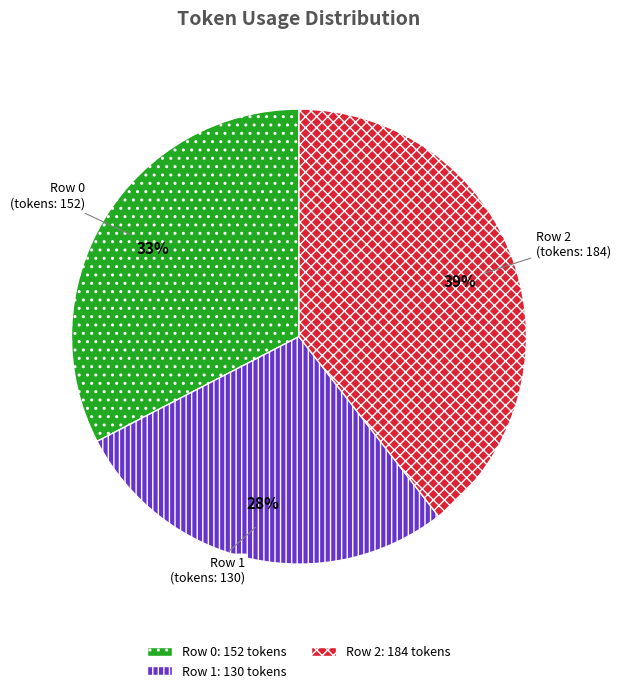

To the nearest percent, what is the average slice percentage?

33%